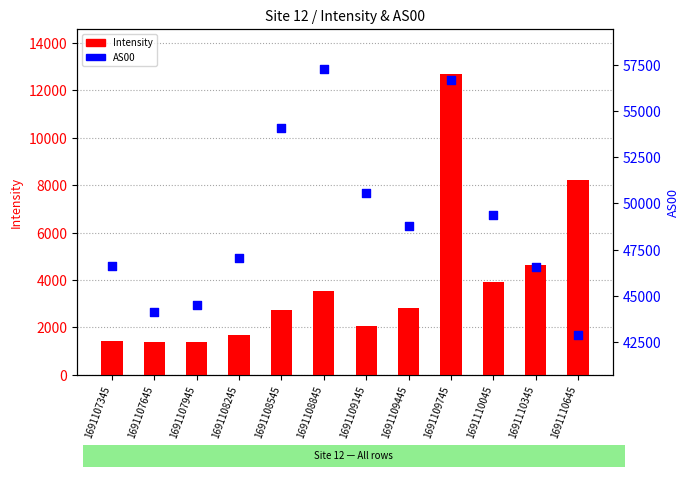

Which series reaches the minimum Y coordinate?

Intensity